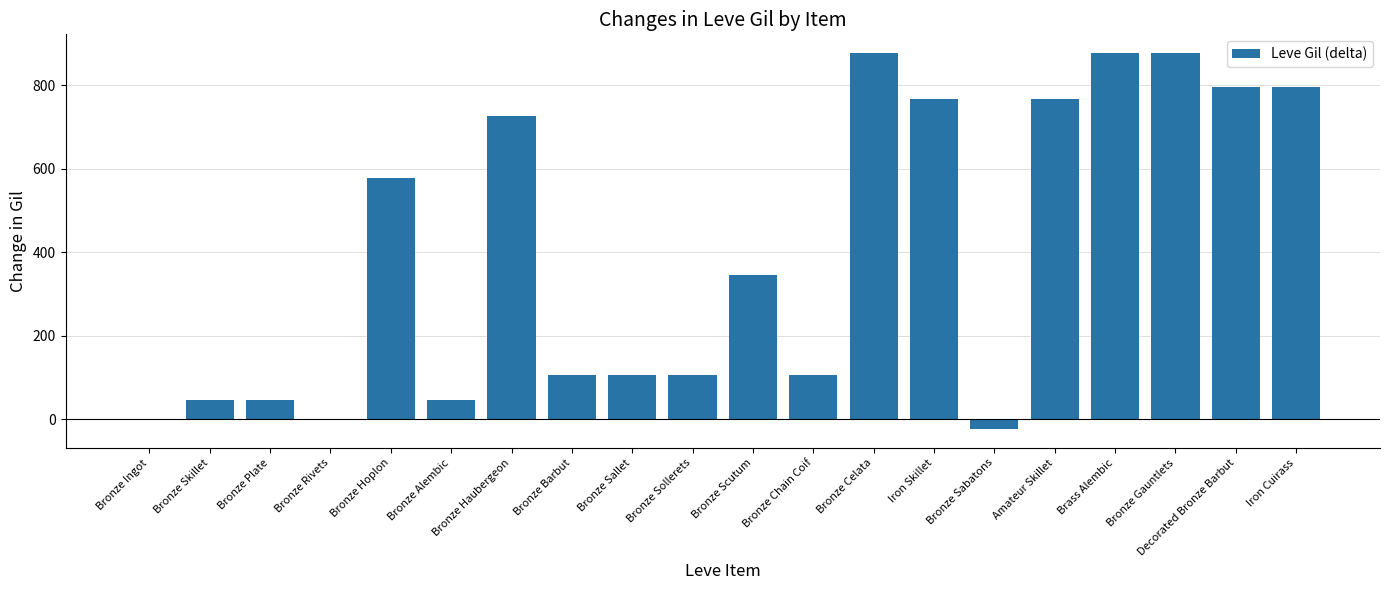

Does the chart contain stacked bars?

No